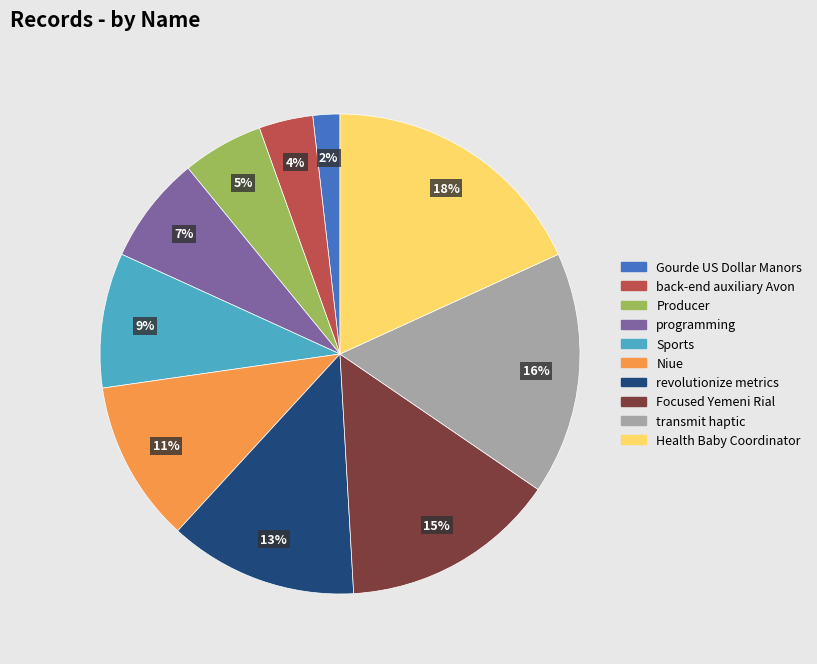

What is the largest slice in the pie chart?

Health Baby Coordinator